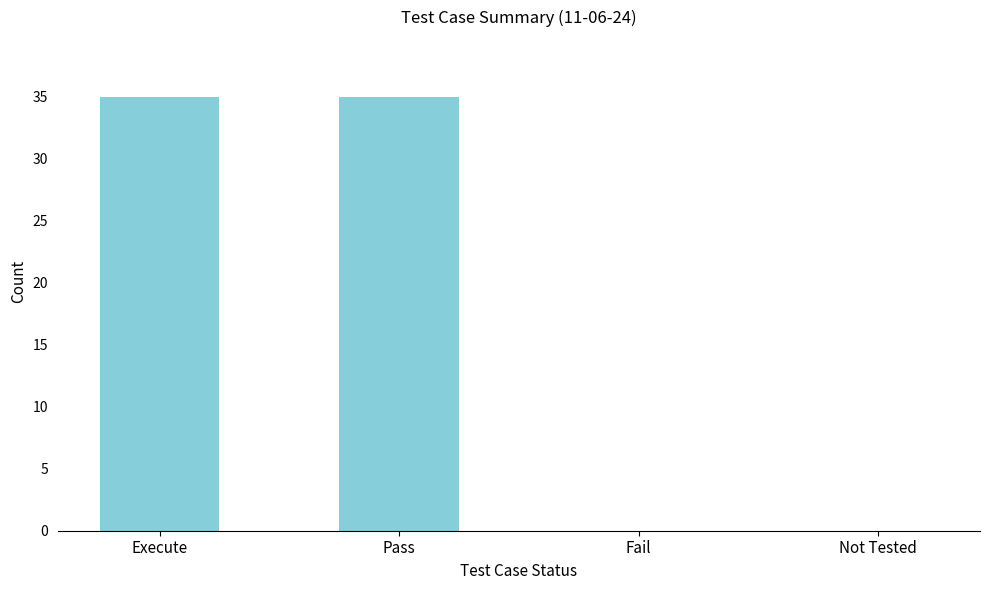

The value at Not Tested is 0. True or false?

True